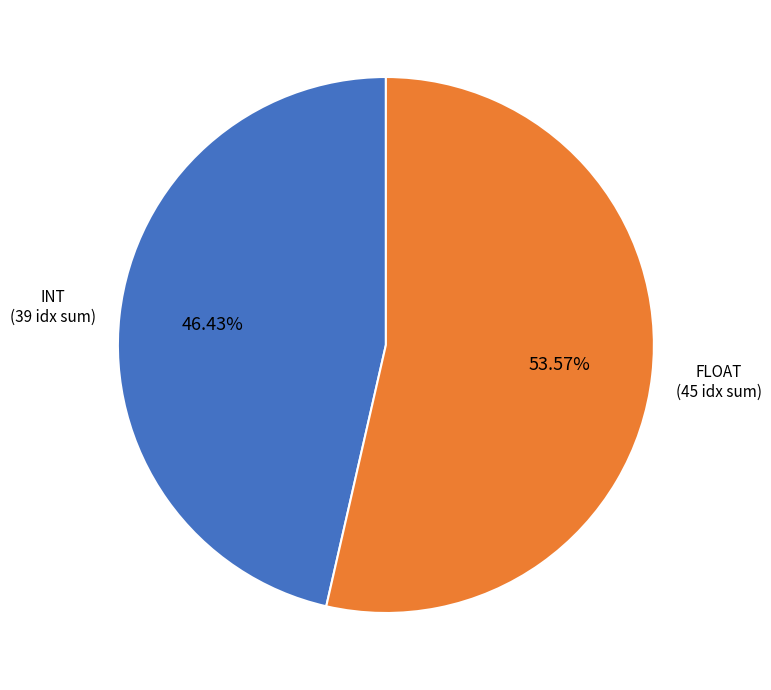

Does any single category account for the majority?

Yes